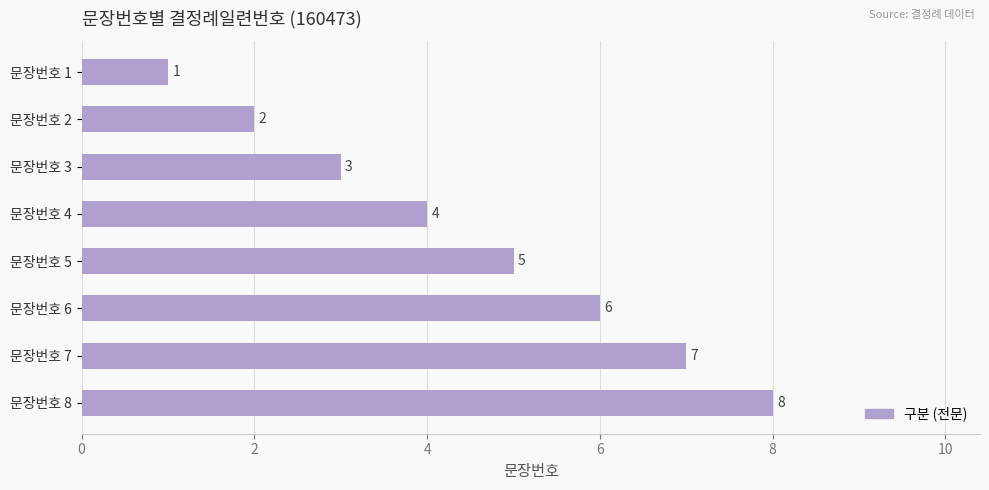

What is the change in value from 문장번호 1 to 문장번호 4?

+3